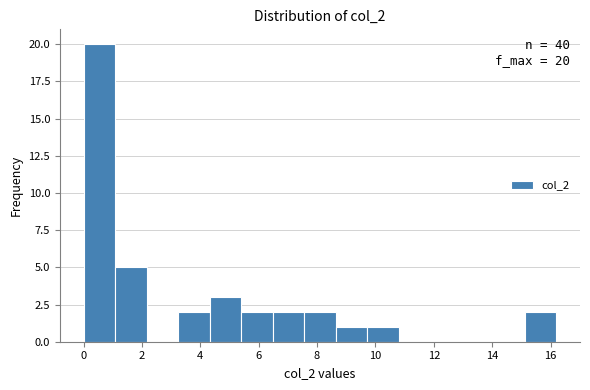

Which range on the x-axis has the tallest bar?

0.00 to 1.08